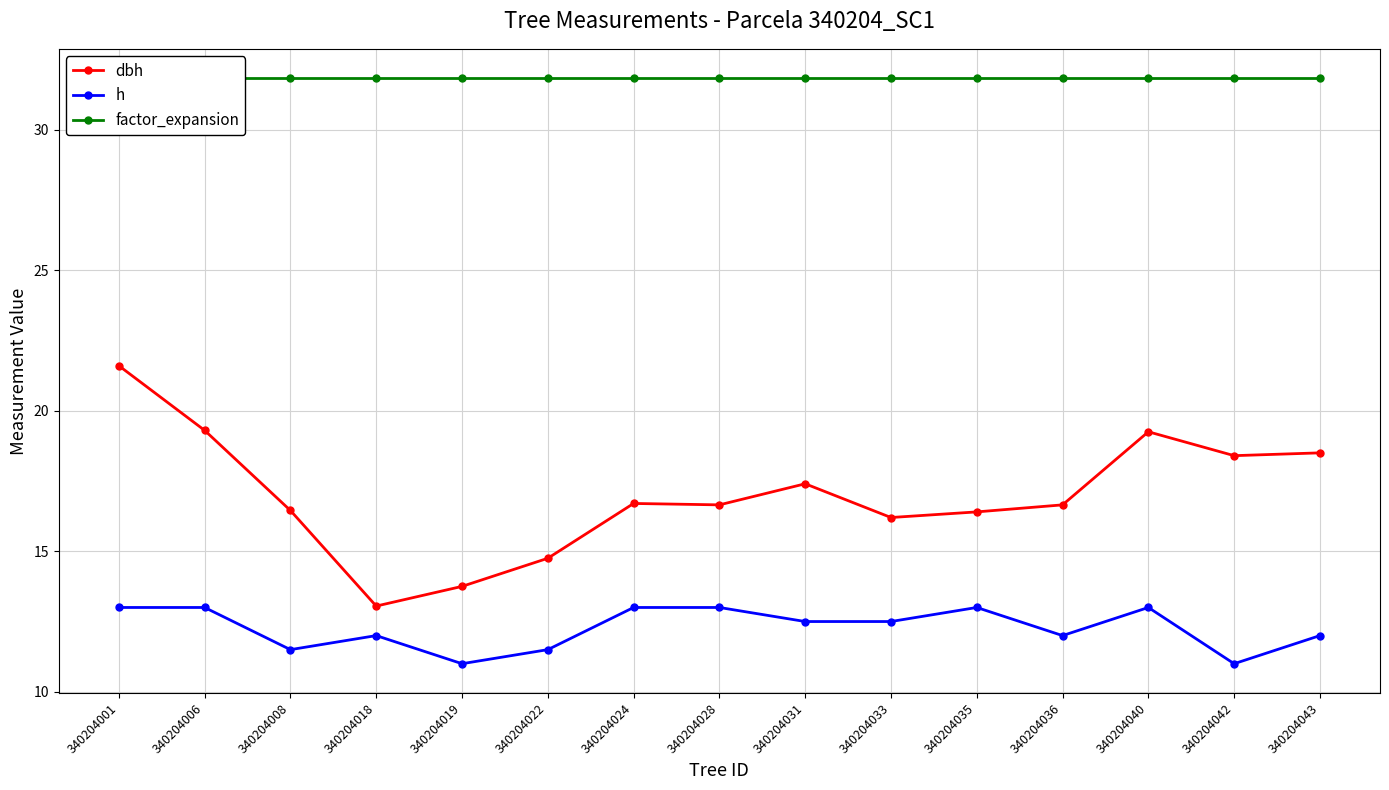

True or false: factor_expansion and dbh intersect in this chart.

False